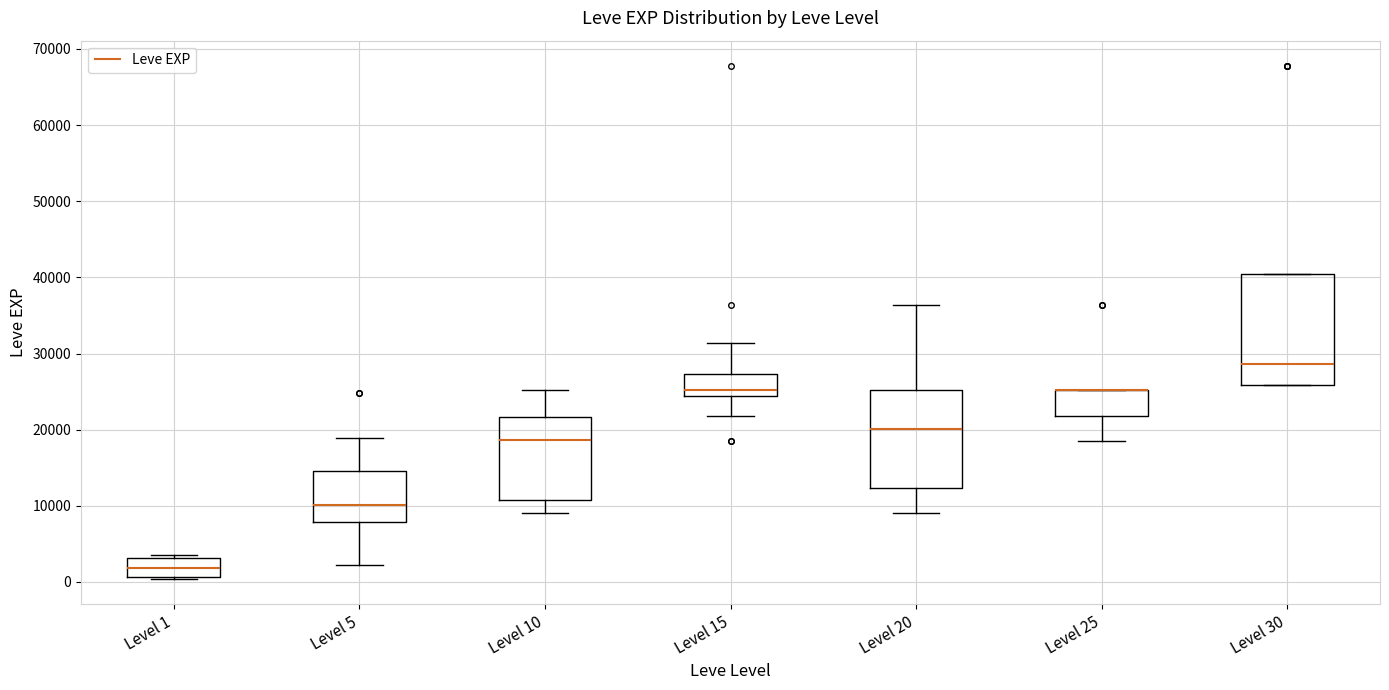

Where is the upper edge of the box for Level 10 on the y-axis? The values are not printed on the chart, so give them approximately, as read against the axis.

22000